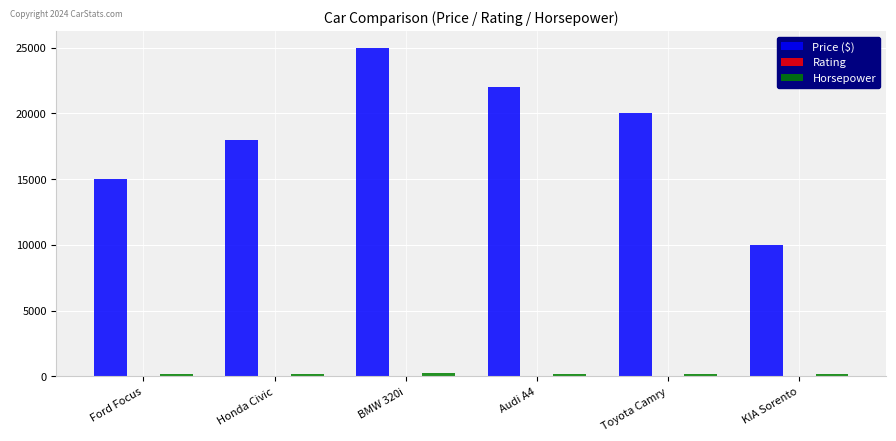

Between Toyota Camry and KIA Sorento, which series saw the biggest shift?

Price ($)